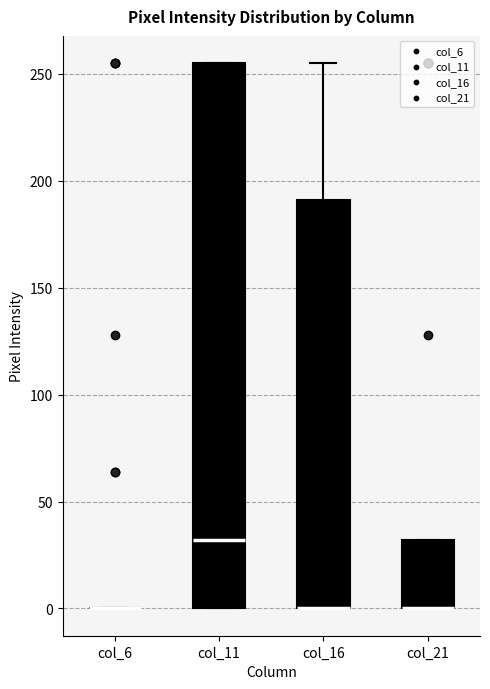

Reading left to right, read every box against the y-axis: the position of its median line, the range the box covers, and the ends of its whiskers. The values are not printed on the chart, so give them approximately, as read against the axis.

col_6: box collapsed to a line at 0, whiskers 0 to 0
col_11: median 30, box 0 to 255, whiskers 0 to 255
col_16: median 0 (drawn on the box's lower edge), box 0 to 190, whiskers 0 to 255
col_21: median 0 (drawn on the box's lower edge), box 0 to 30, whiskers 0 to 30